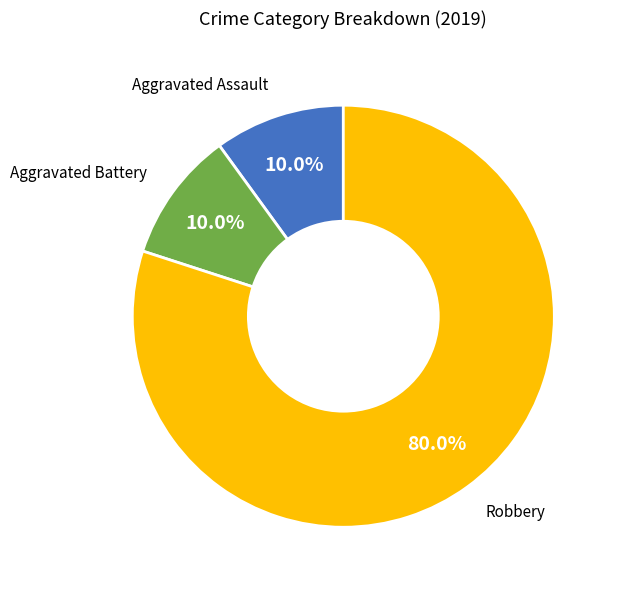

True or false: Robbery accounts for 71% of the total.

False